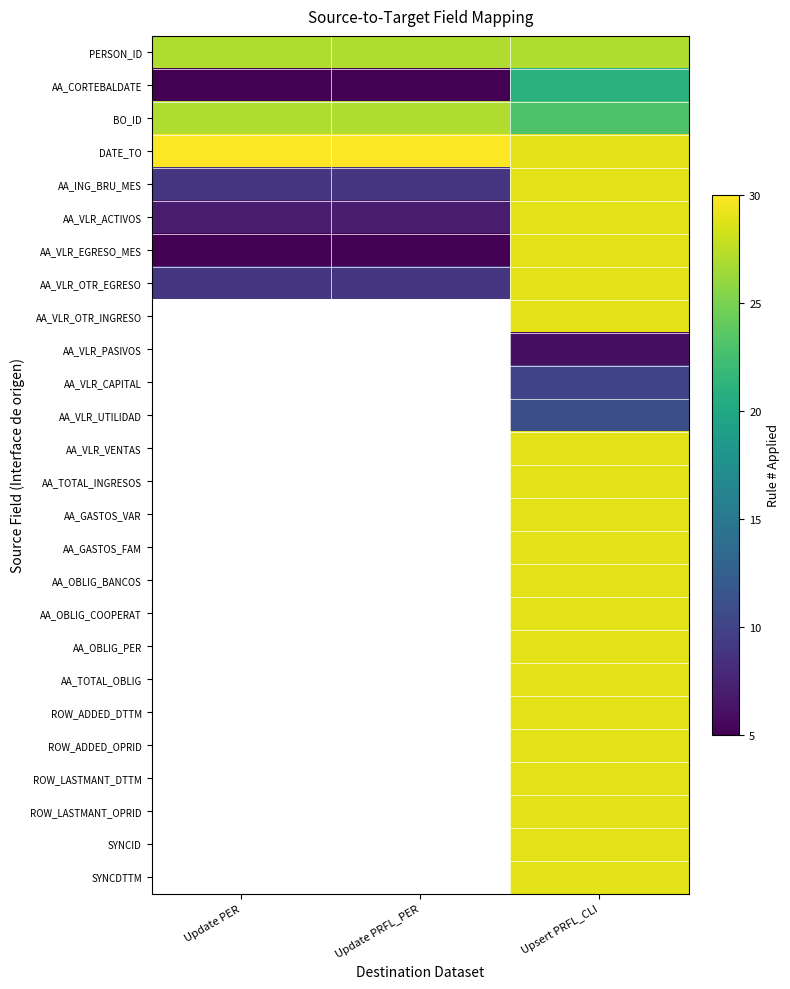

What is the smallest value displayed?

5.0